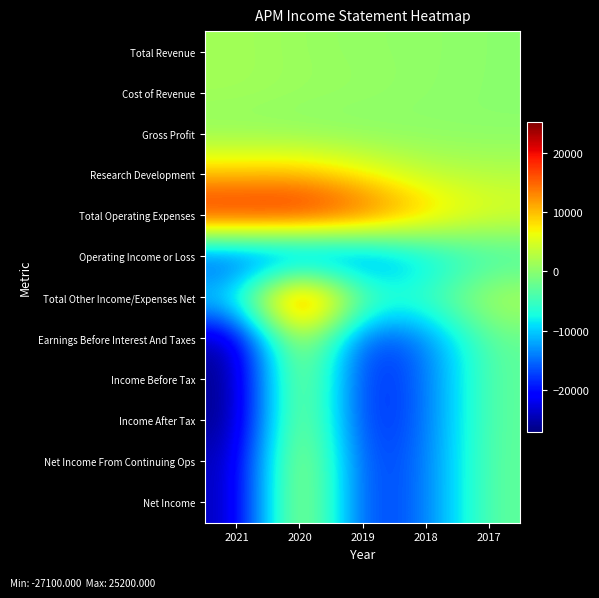

What is the difference between the highest and lowest values at 2018?

25800